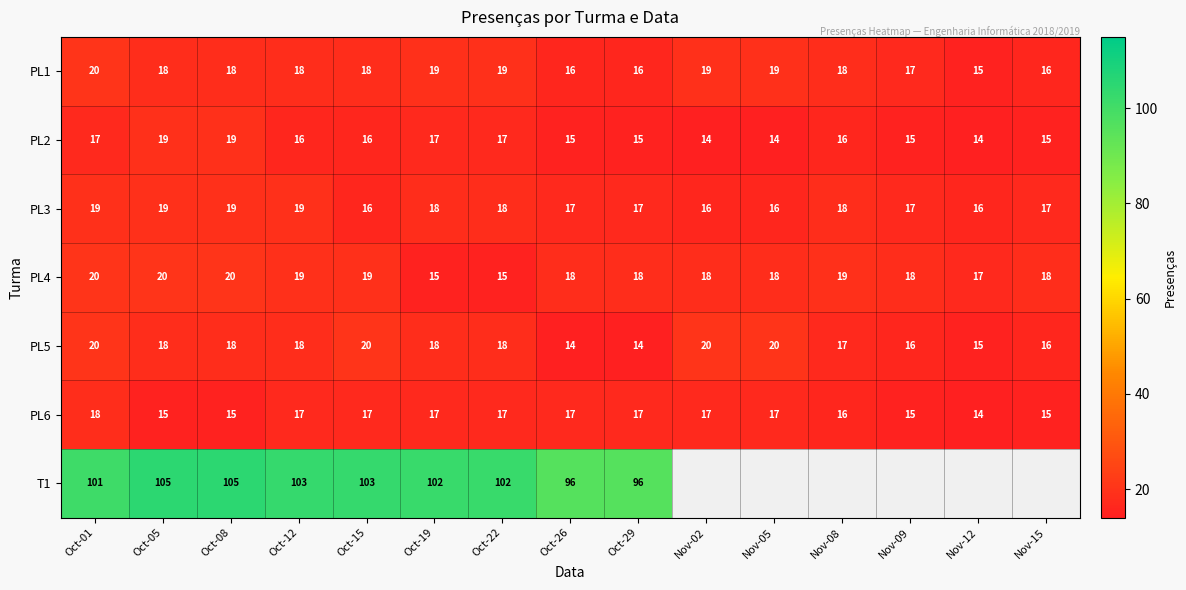

Where is PL5 nearest to the value 17?

Nov-08